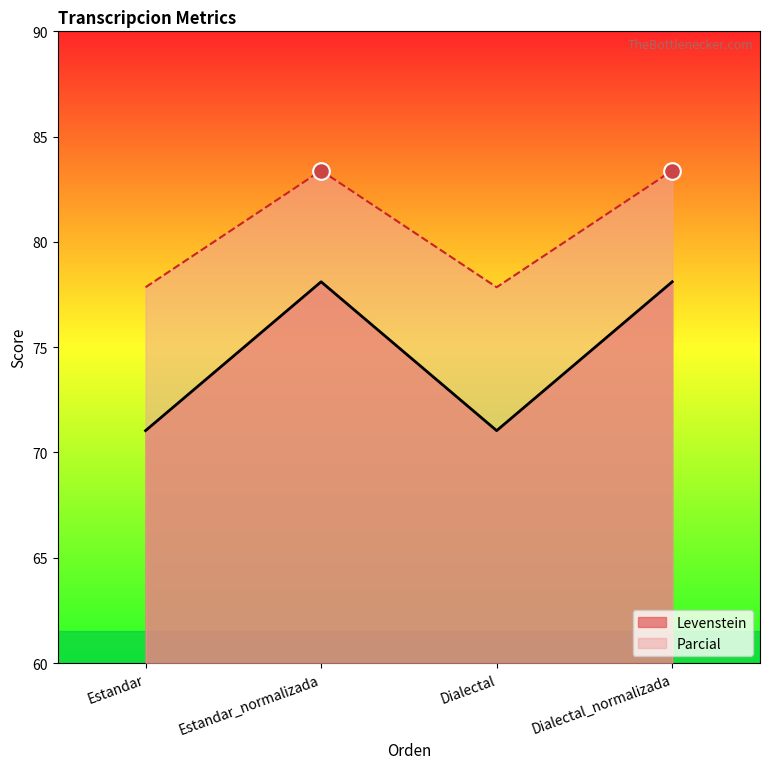

What is the average value of the Levenstein series?

74.6